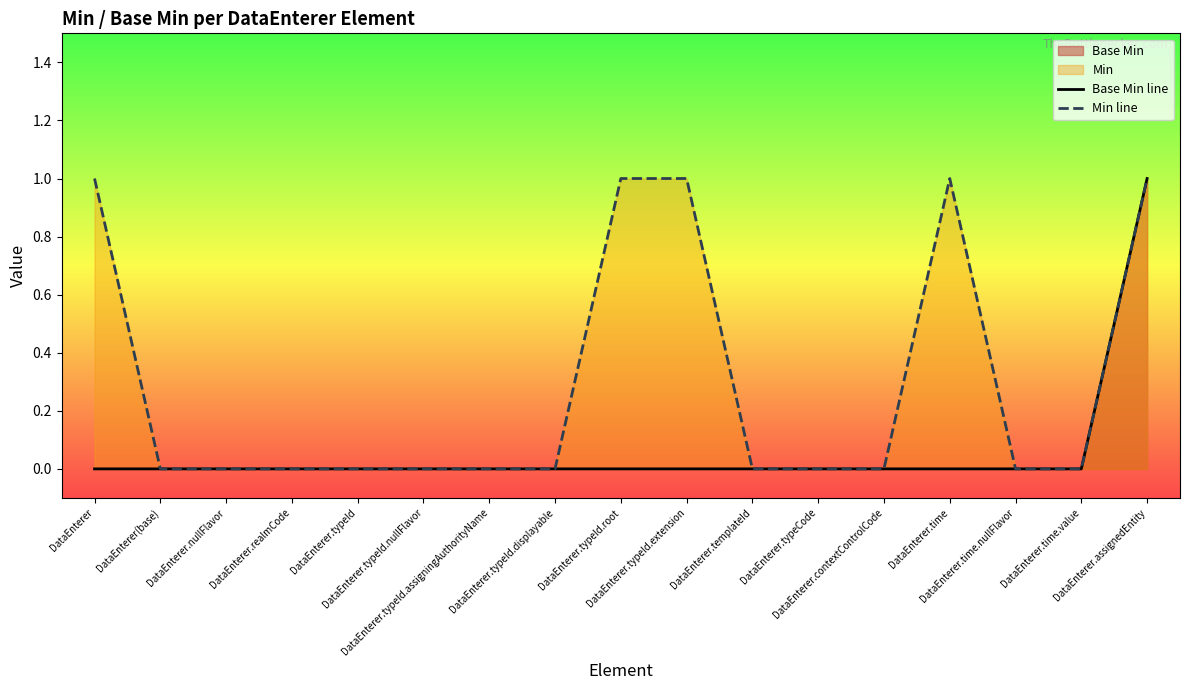

Does the chart display data point markers on the line(s)?

No